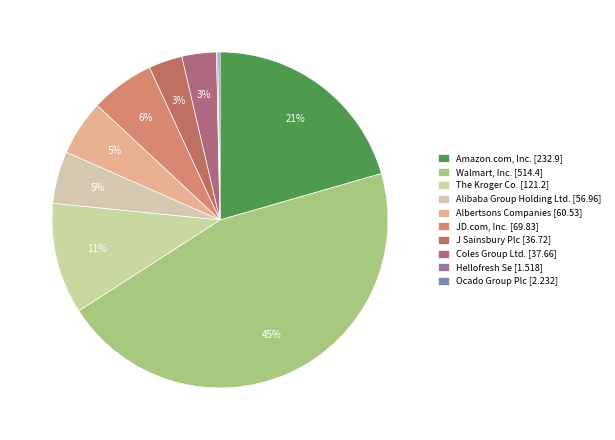

To the nearest percent, what is the combined percentage of JD.com, Inc. and The Kroger Co.?

17%